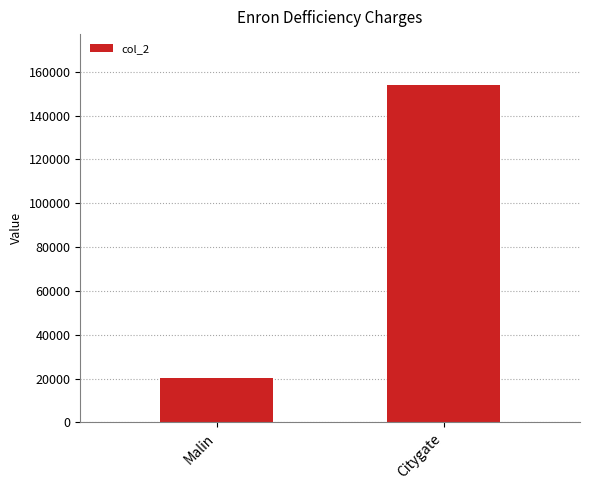

What is the minimum value shown in the chart?

20169.1